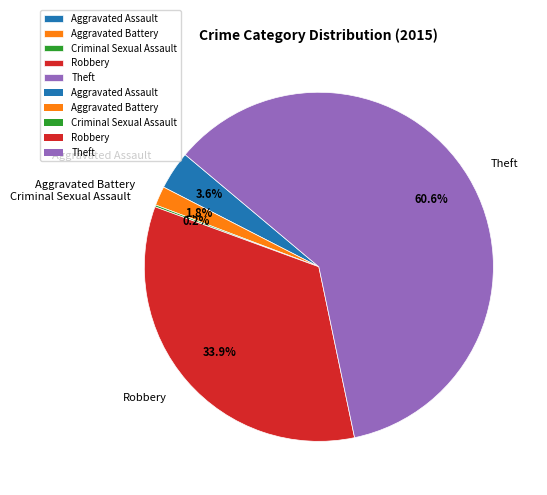

Which slice is the largest?

Theft